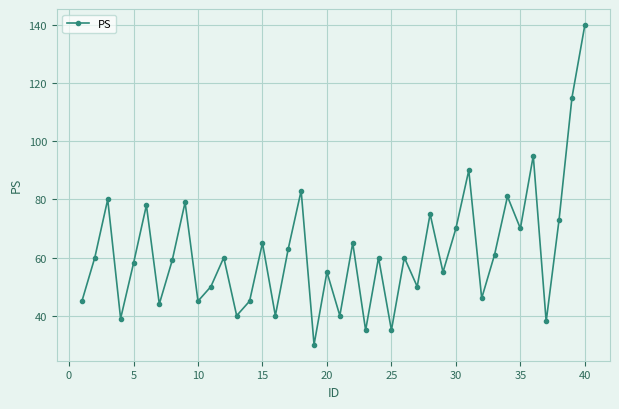

What is the value of the 21st point from the left?

40